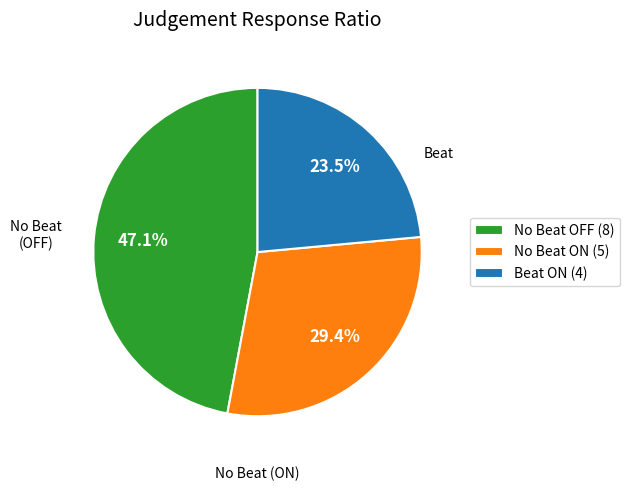

Rank the categories by value from highest to lowest.

No Beat OFF (8), No Beat ON (5), Beat ON (4)